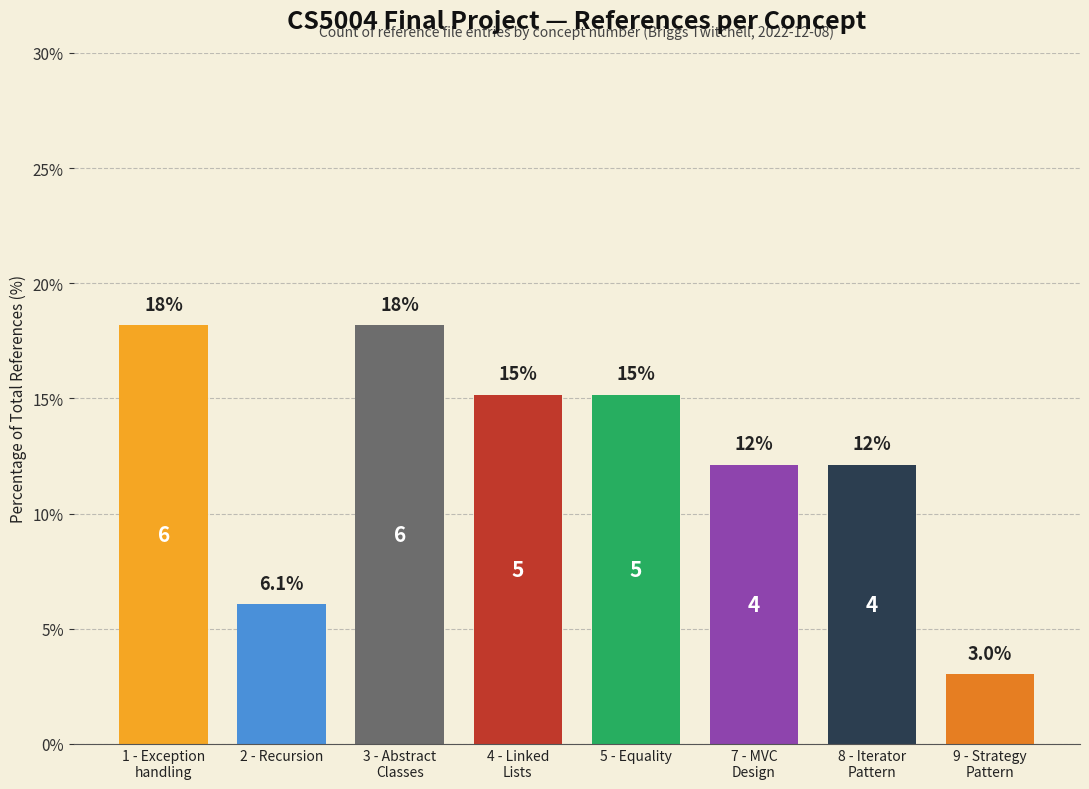

Are the bars horizontal?

No